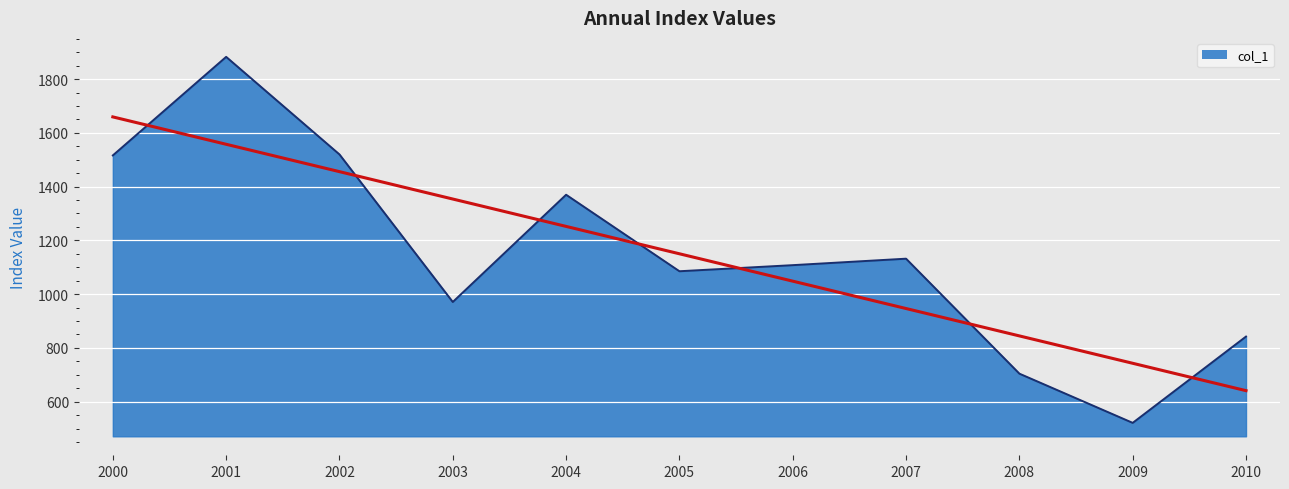

True or false: col_1 has a value of 970.9 at 2003.

True